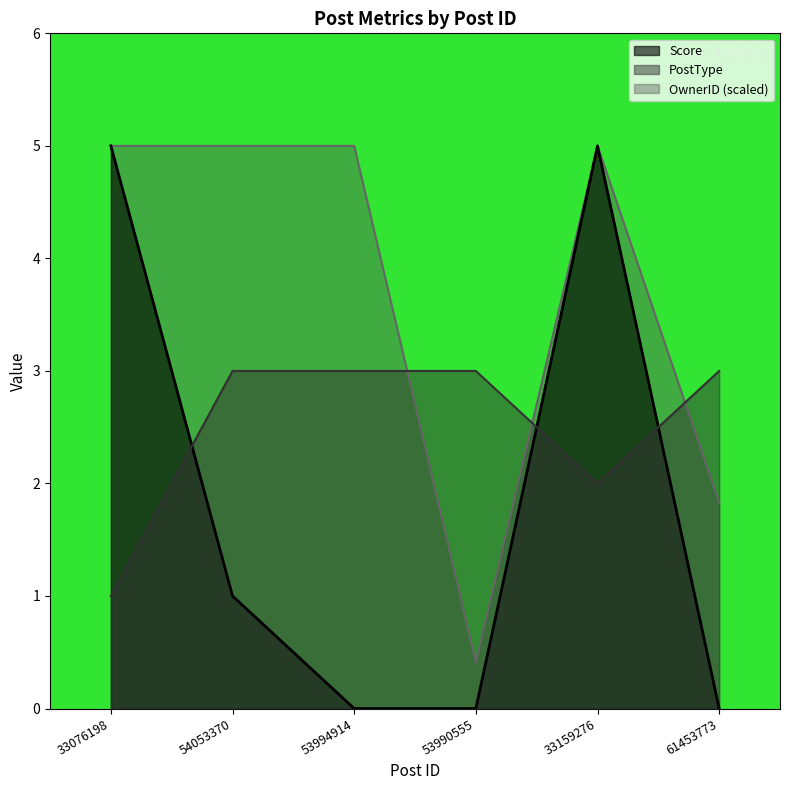

True or false: OwnerID has a value of 5.0 at 33159276.

True